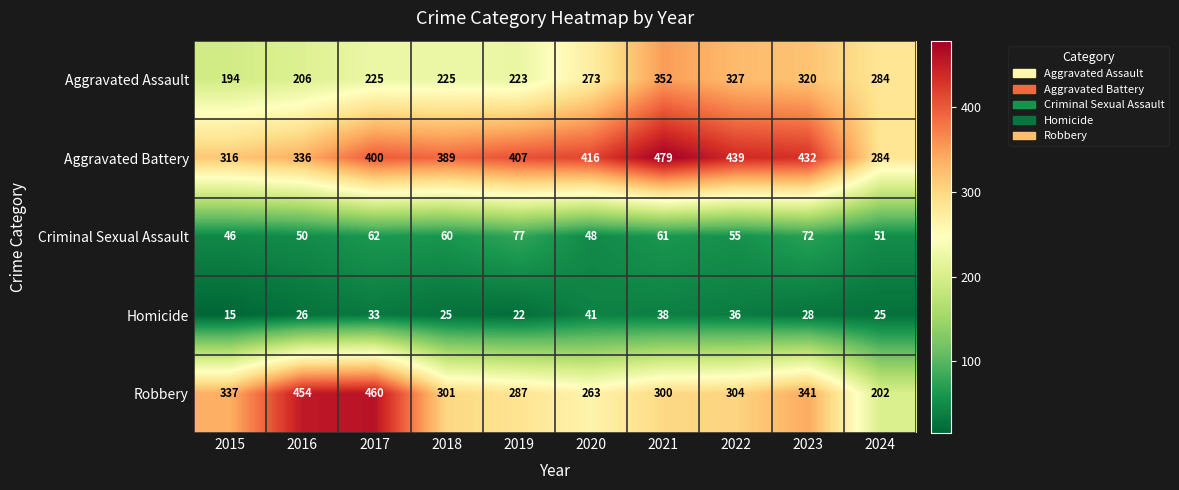

What is the difference between the highest and lowest values at 2015?

322